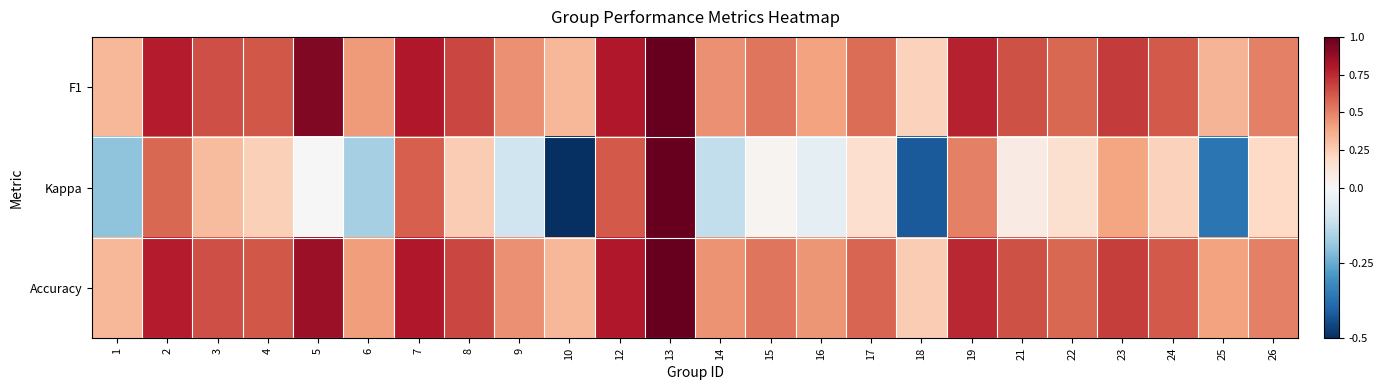

Which has a higher value, 1 or 17?

17